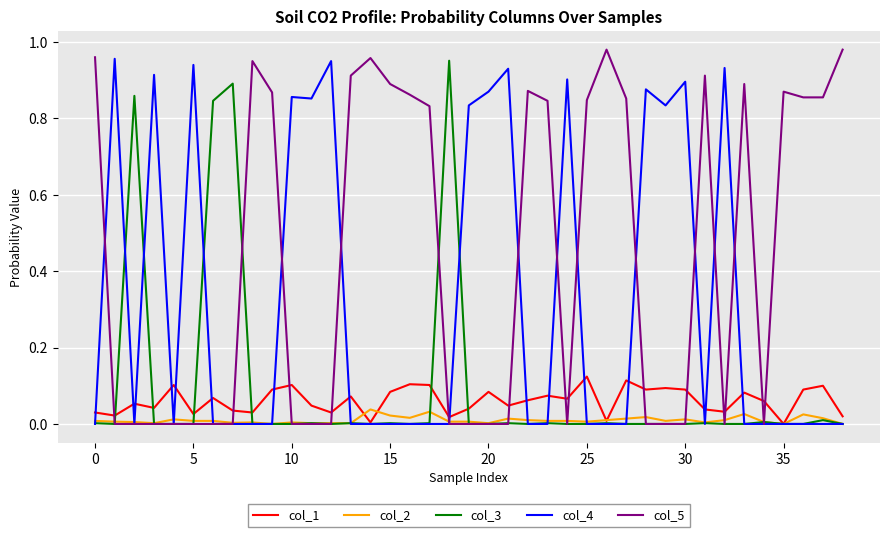

Is this an area chart (filled region under the line)?

No